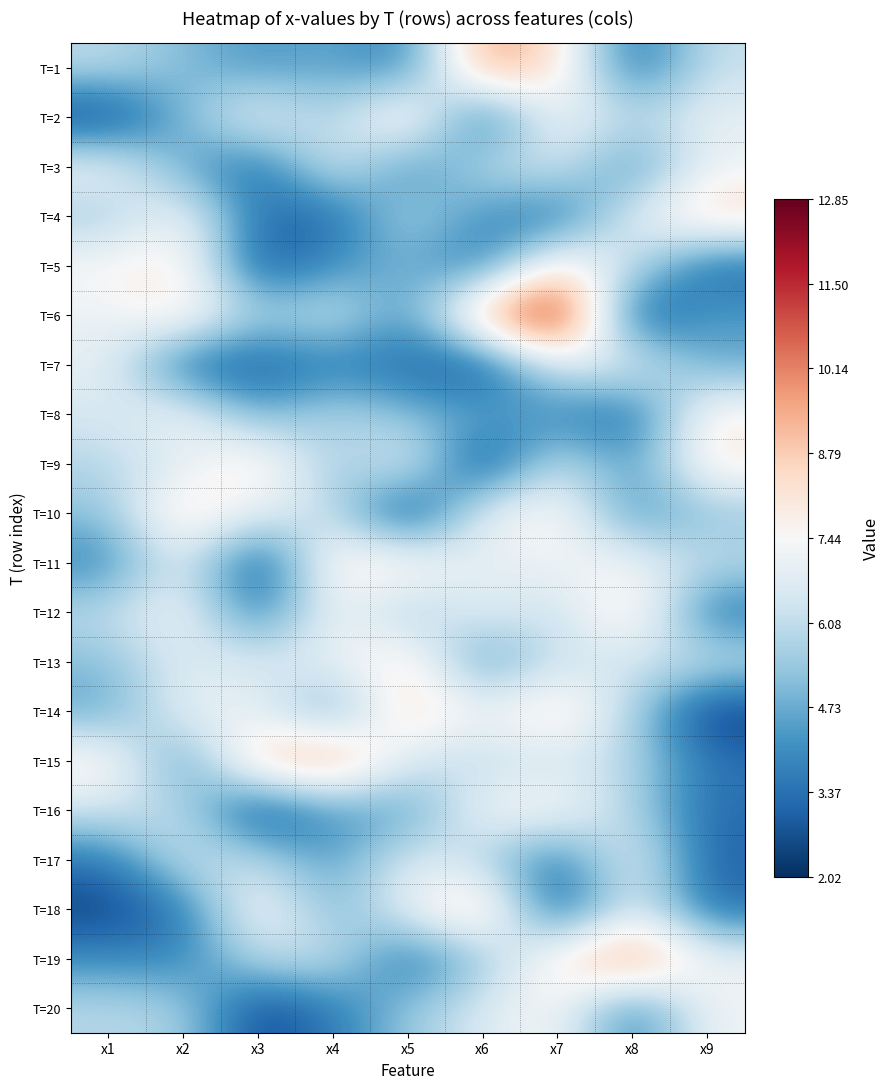

Rank the series at x3 from lowest to highest value.

T=16, T=11, T=20, T=5, T=7, T=3, T=4, T=12, T=1, T=8, T=6, T=19, T=17, T=13, T=10, T=14, T=2, T=18, T=9, T=15